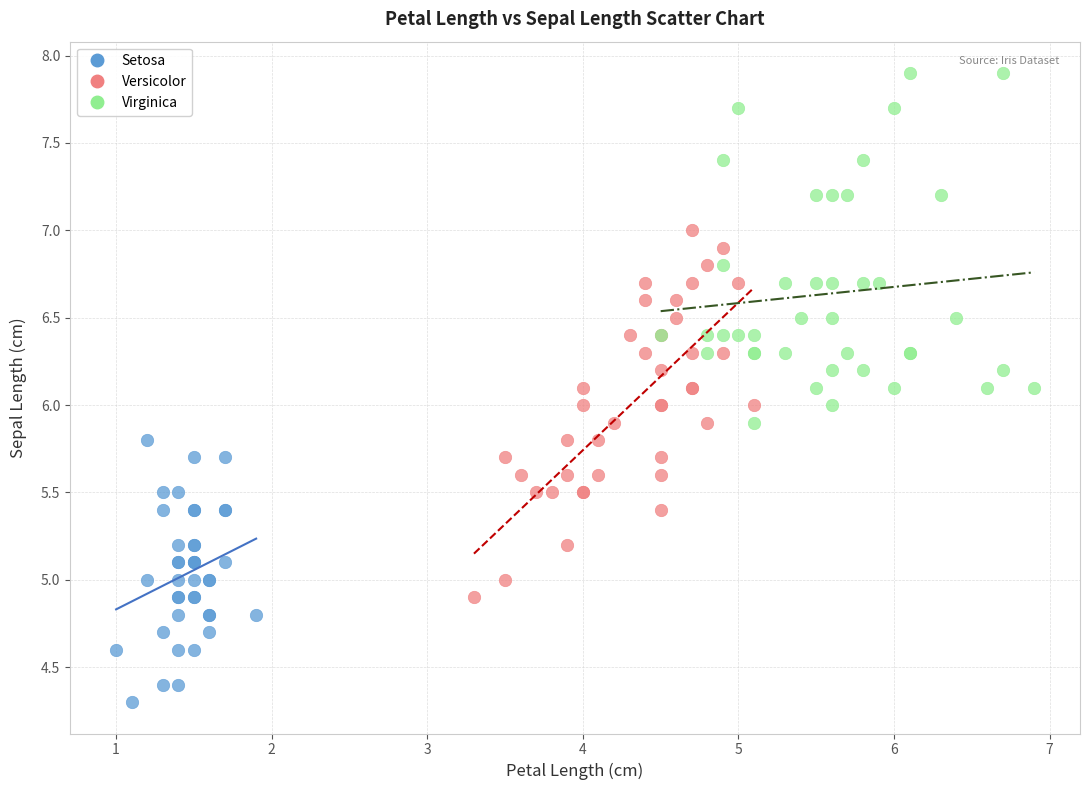

Which series reaches the maximum Y coordinate?

Virginica